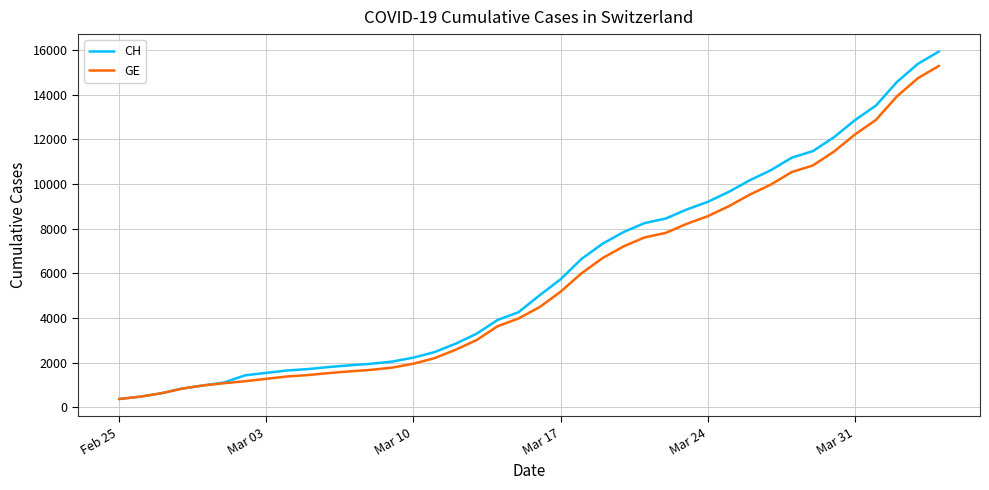

What is the lowest value of the CH series?

375